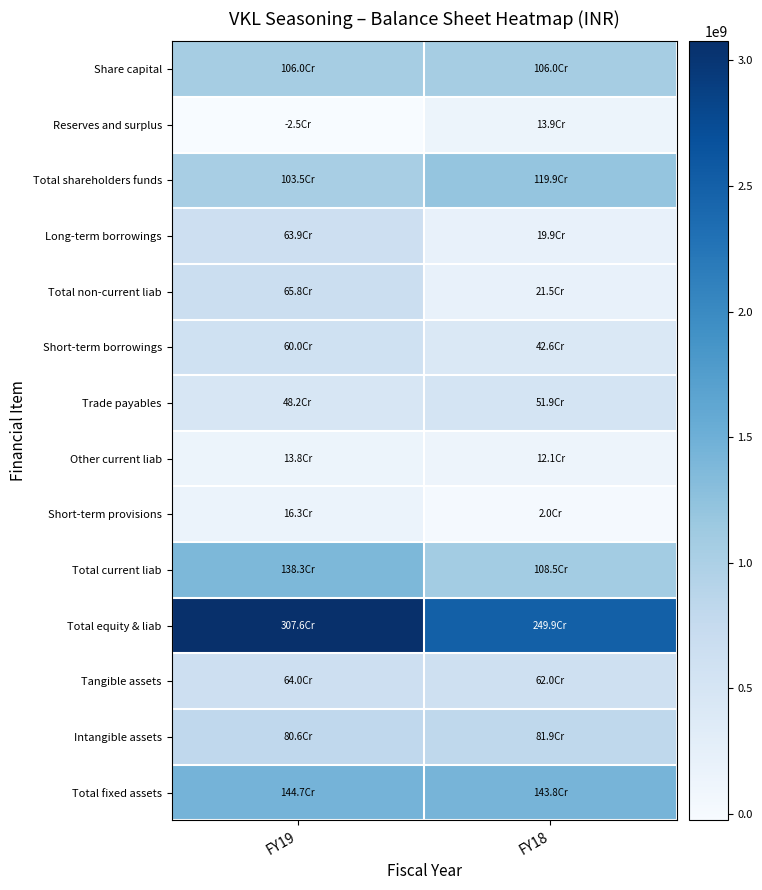

What is the spread (max minus min) of values at FY18?

2479489961